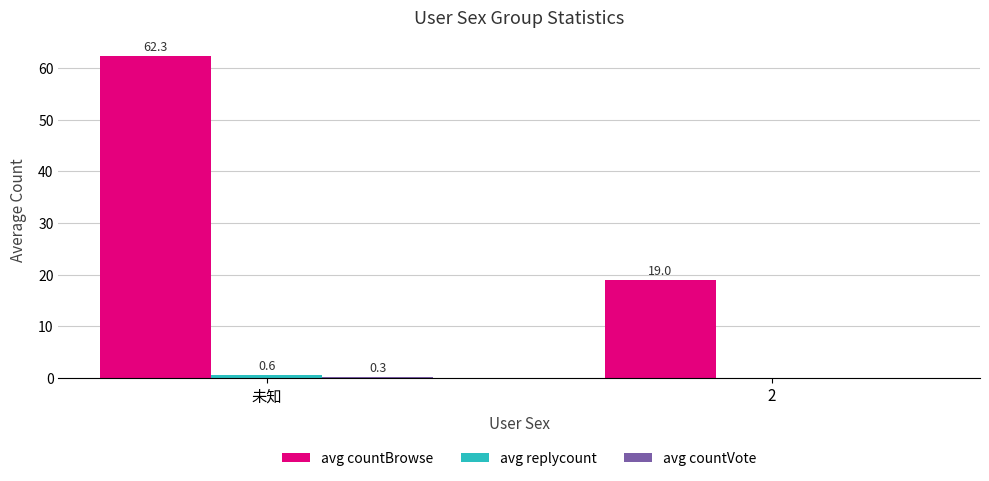

At which label does avg countBrowse first exceed 62?

未知